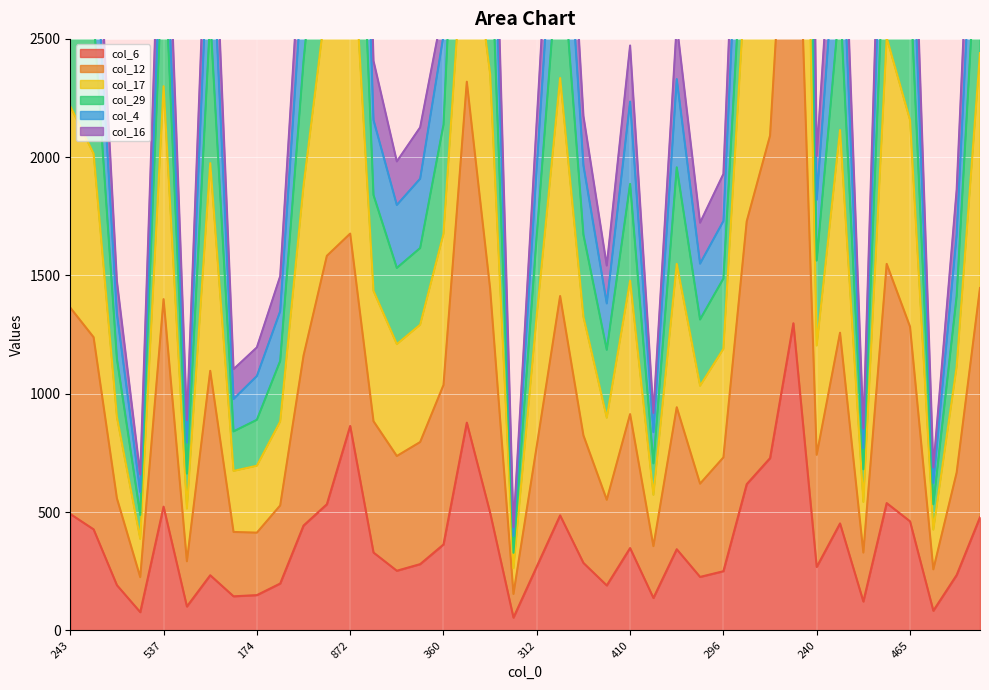

What is the total value across all series at 338?

5979